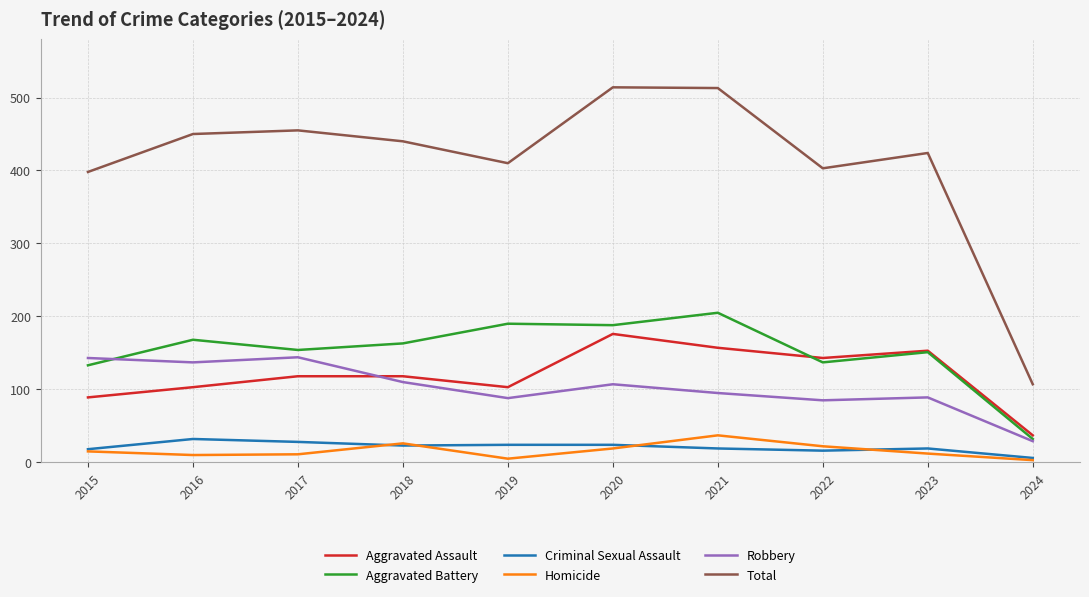

What is the spread (max minus min) of values at 2020?

495